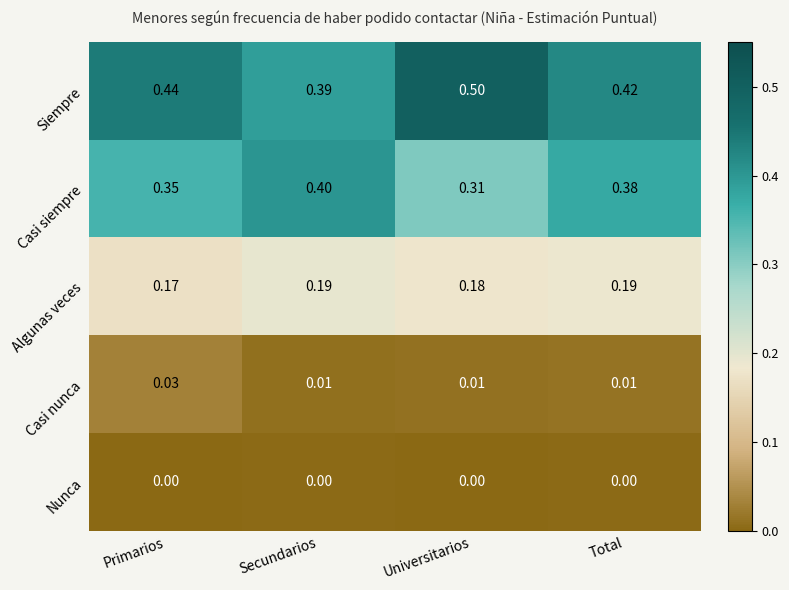

Count the number of data series in this chart.

5